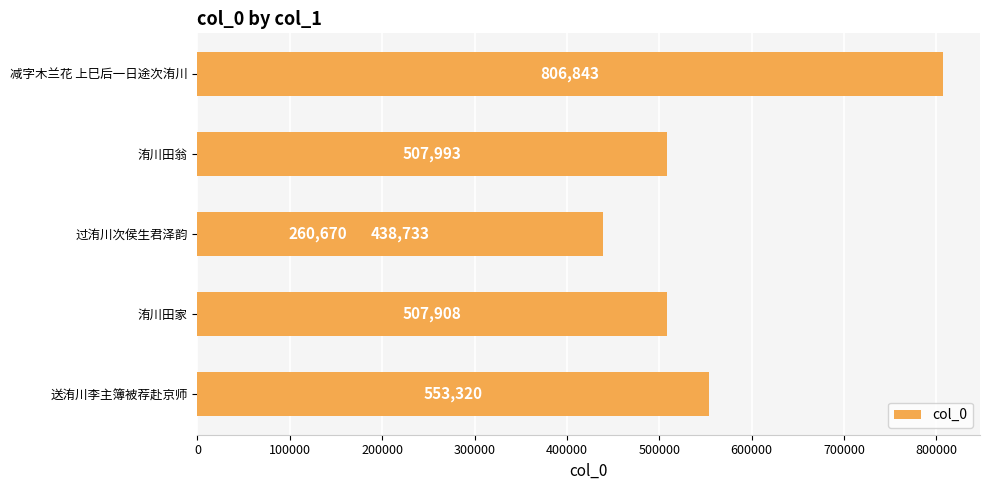

True or false: the data shows 148379 at 洧川田家.

False